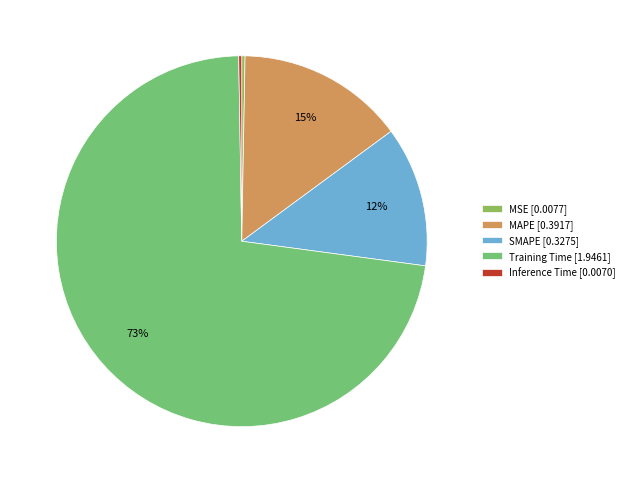

How many segments does this pie chart have?

5